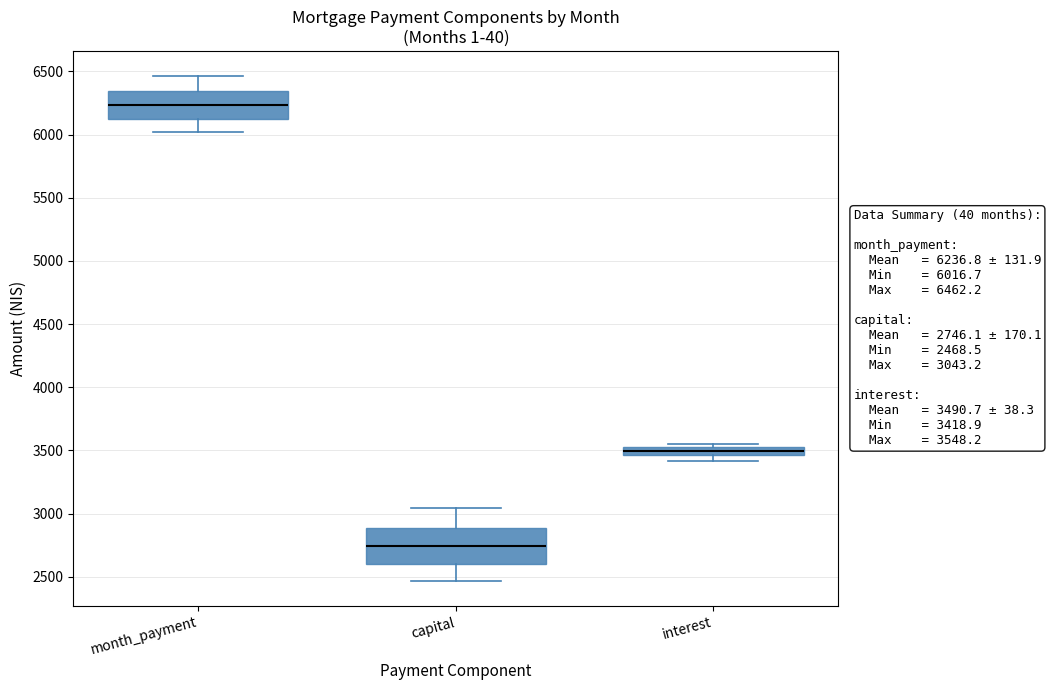

Comparing the boxes themselves (not the whiskers), which one is the tallest?

capital